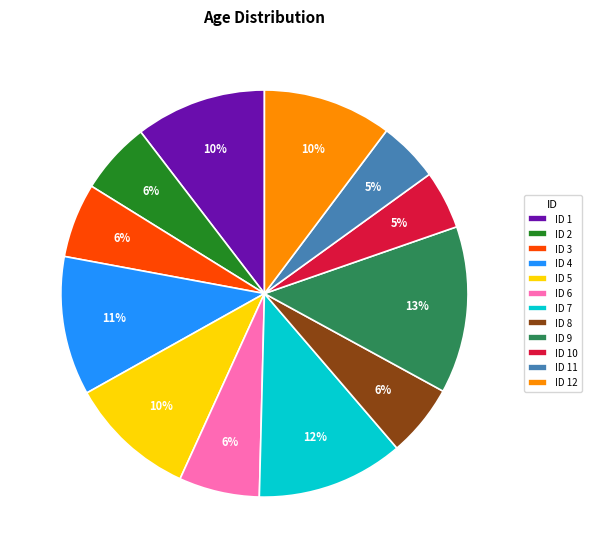

Is there any slice that represents more than half of the pie?

No